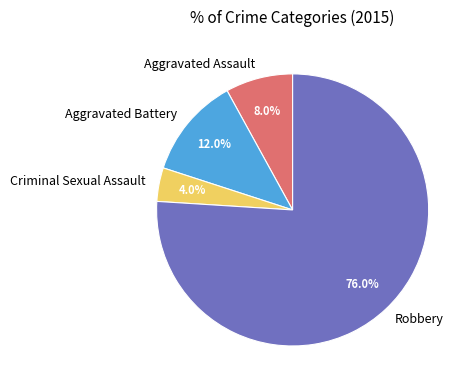

How many slices are in this pie chart?

4